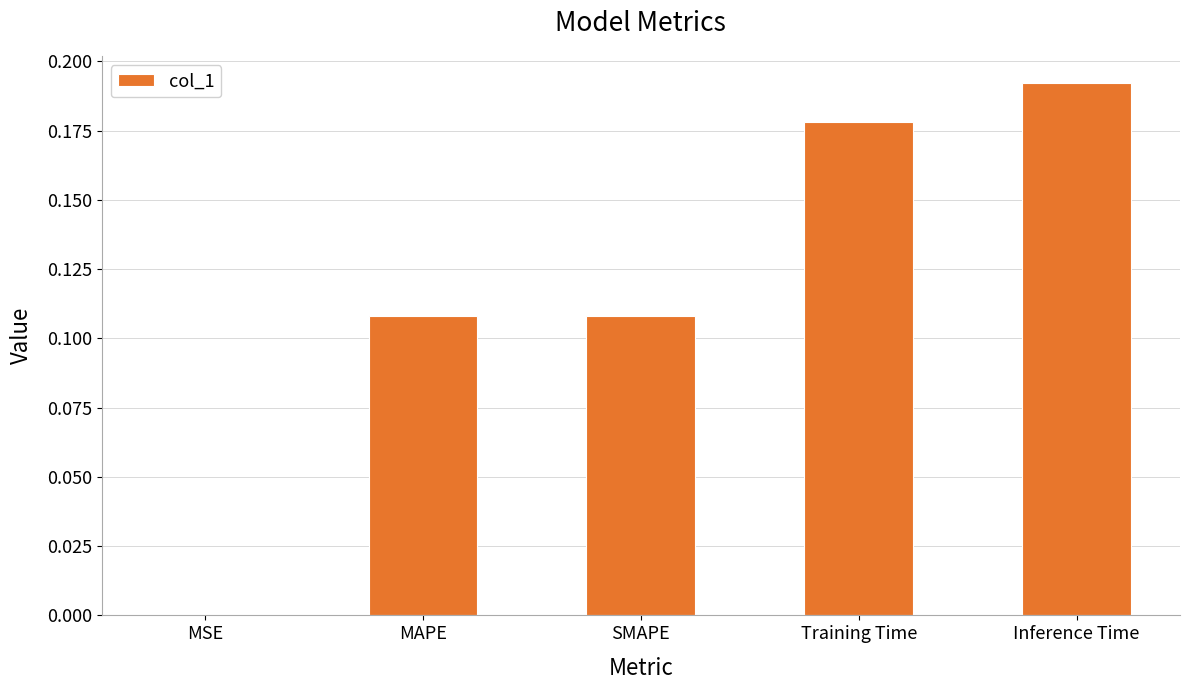

What is the sum of all values?

0.6